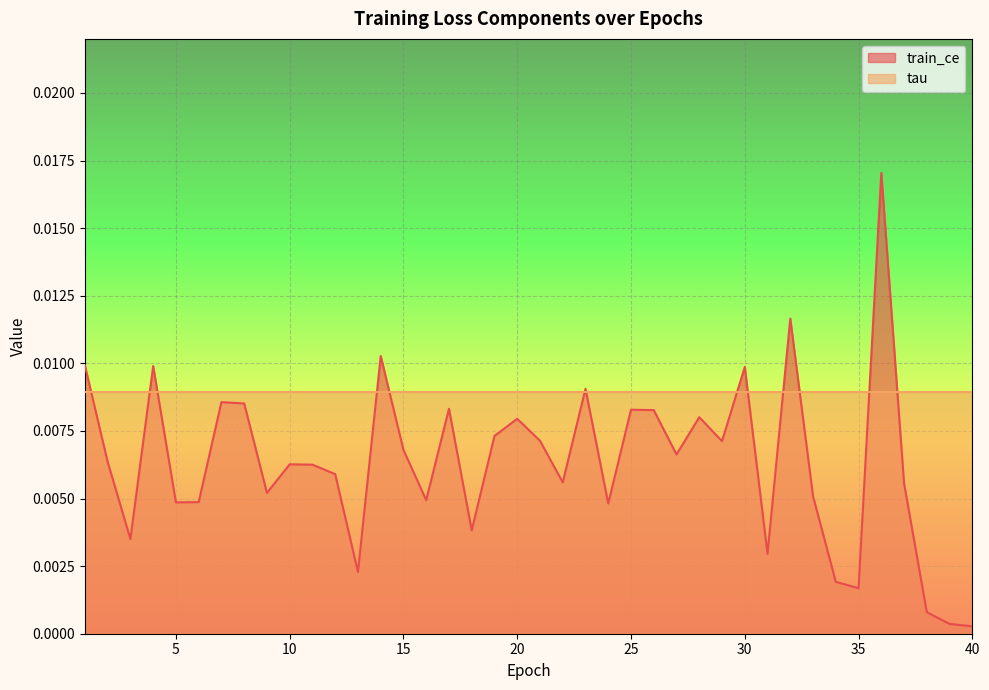

How many interior local valleys (lower than both neighbors) does the data have?

12